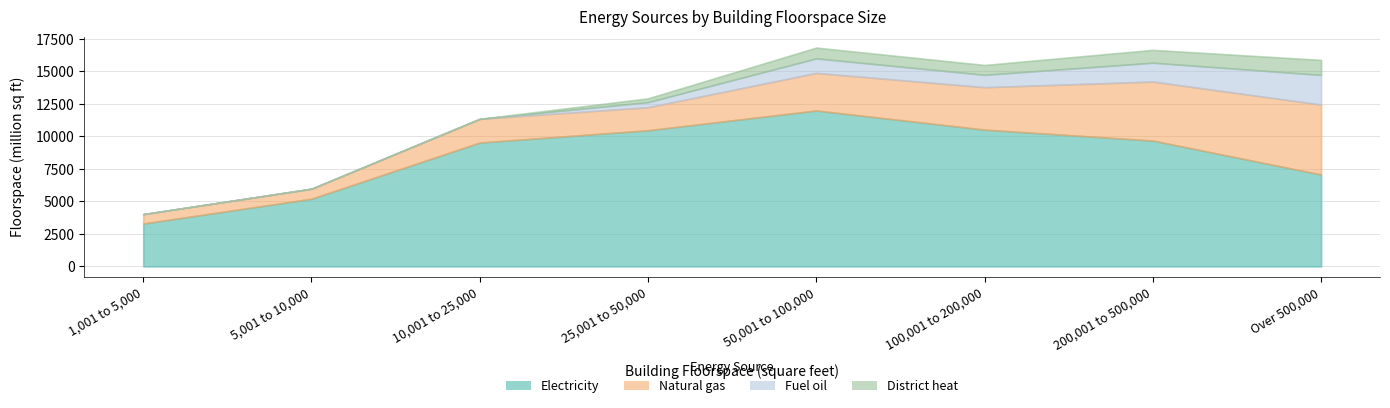

What is the label of the 2nd point from the right?

200,001 to 500,000